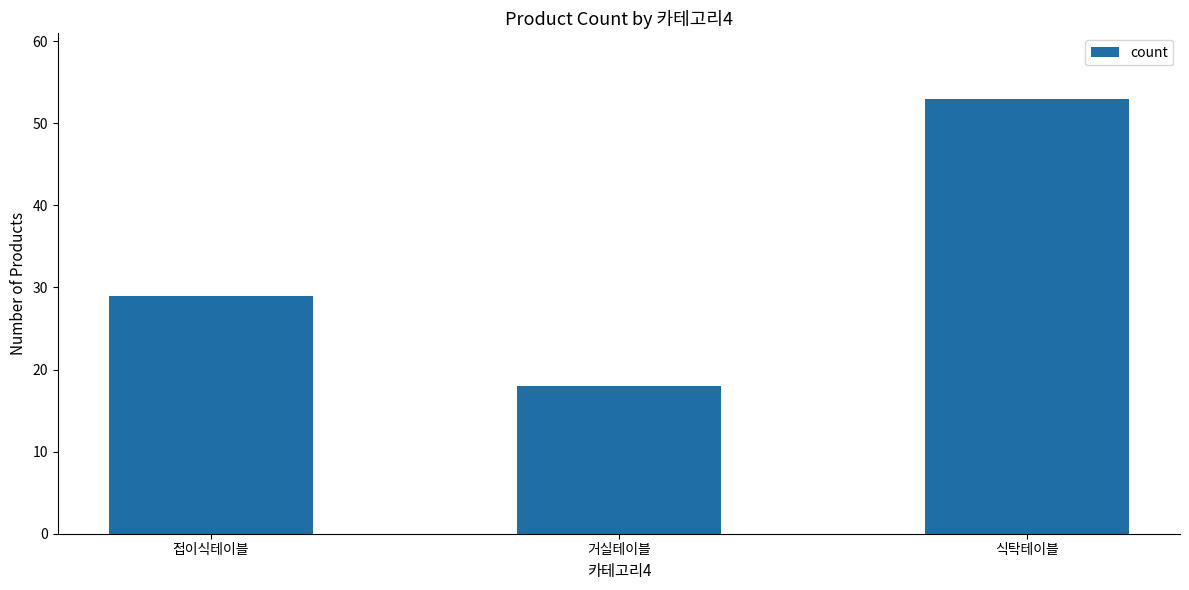

Reading left to right, extract all data points from this chart.

29	18	53